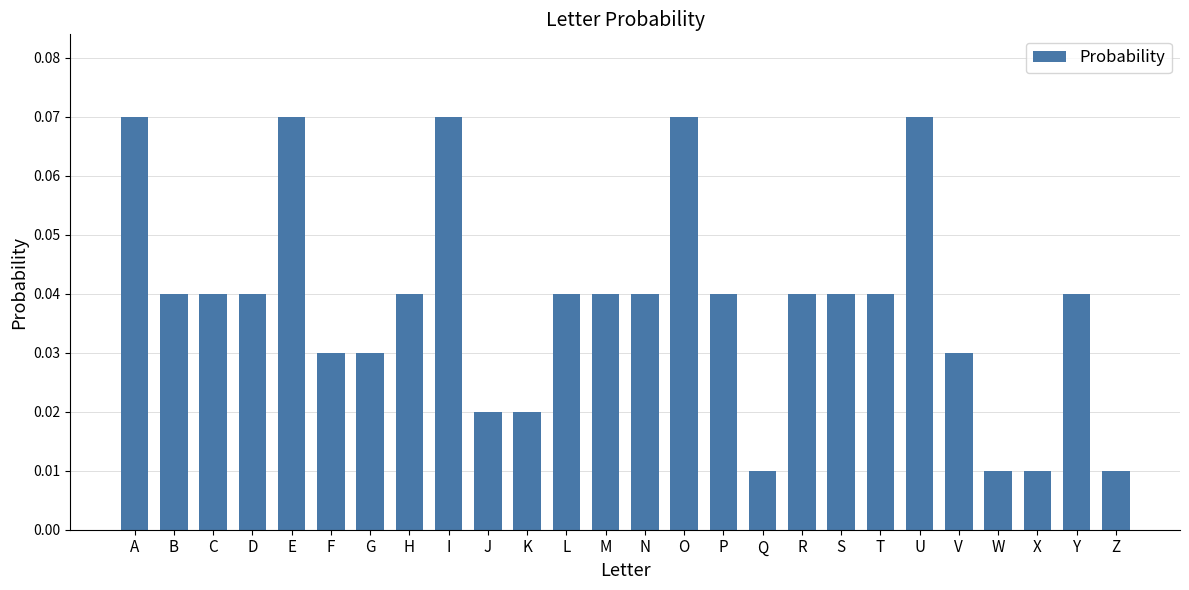

Between I and F, which is larger?

I